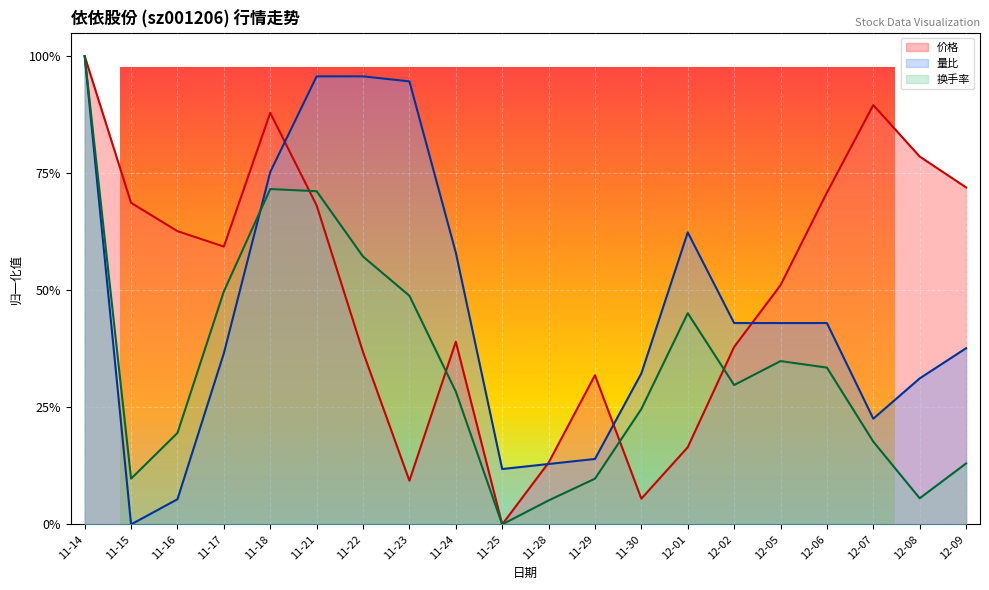

What is the difference between the maximum and second lowest values in the 换手率 series?

0.9